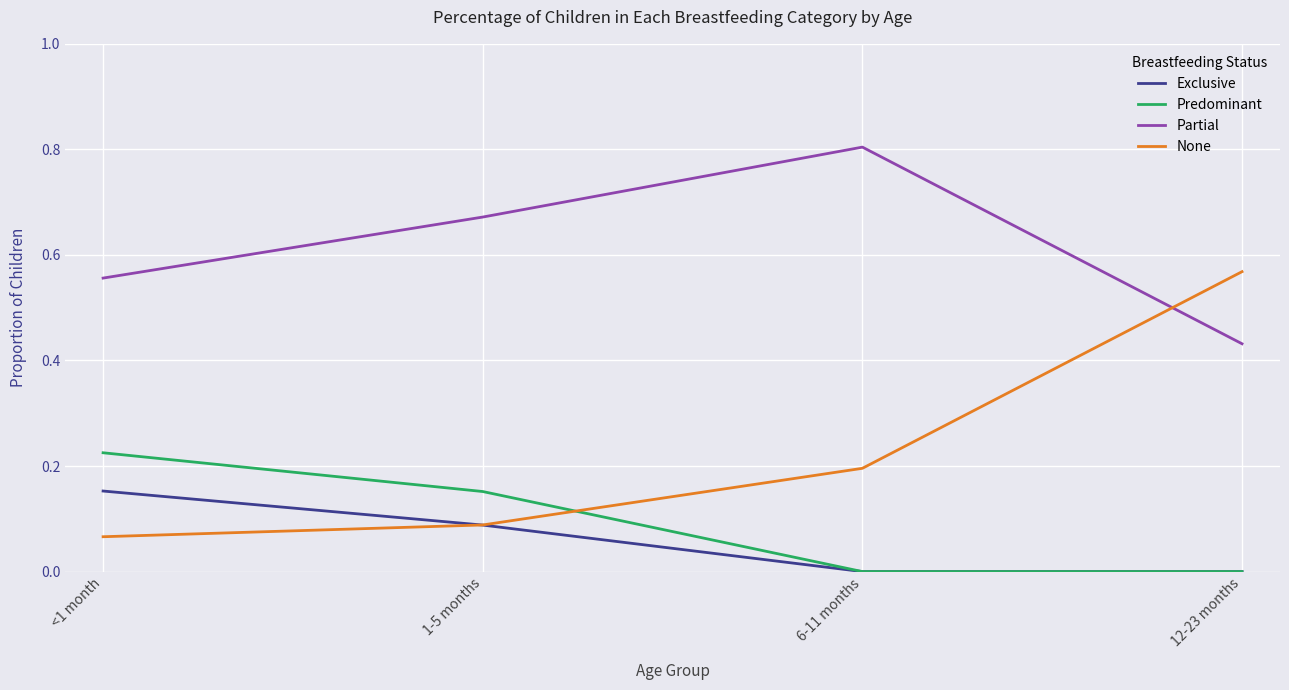

True or false: Partial and Predominant intersect in this chart.

False